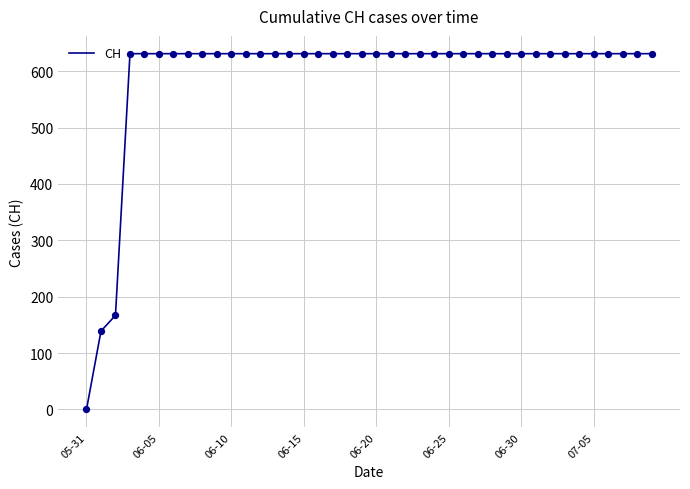

What is the difference between the maximum and minimum values?

631